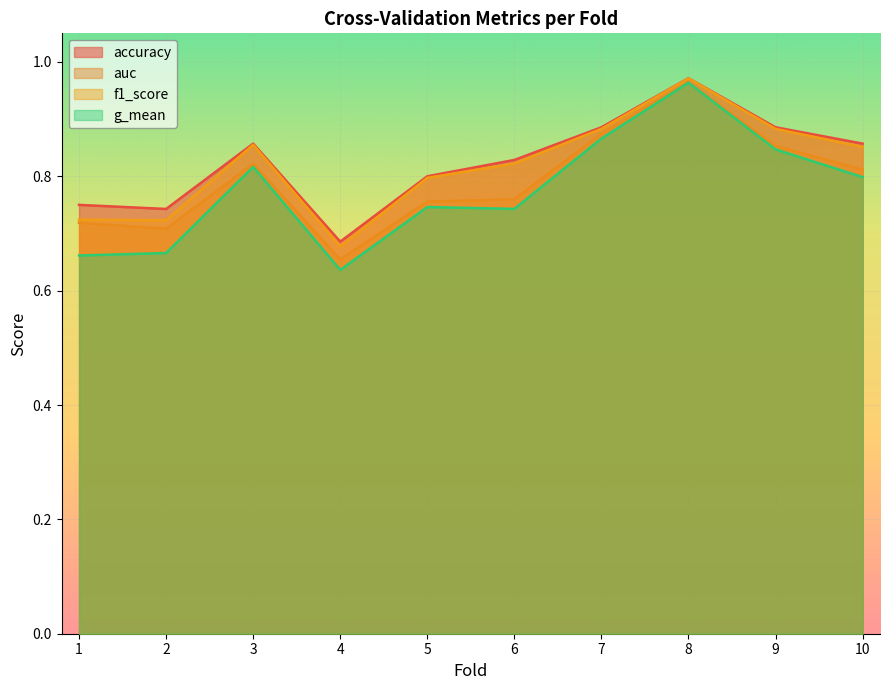

What is the difference between the second highest and second lowest values in the auc series?

0.2